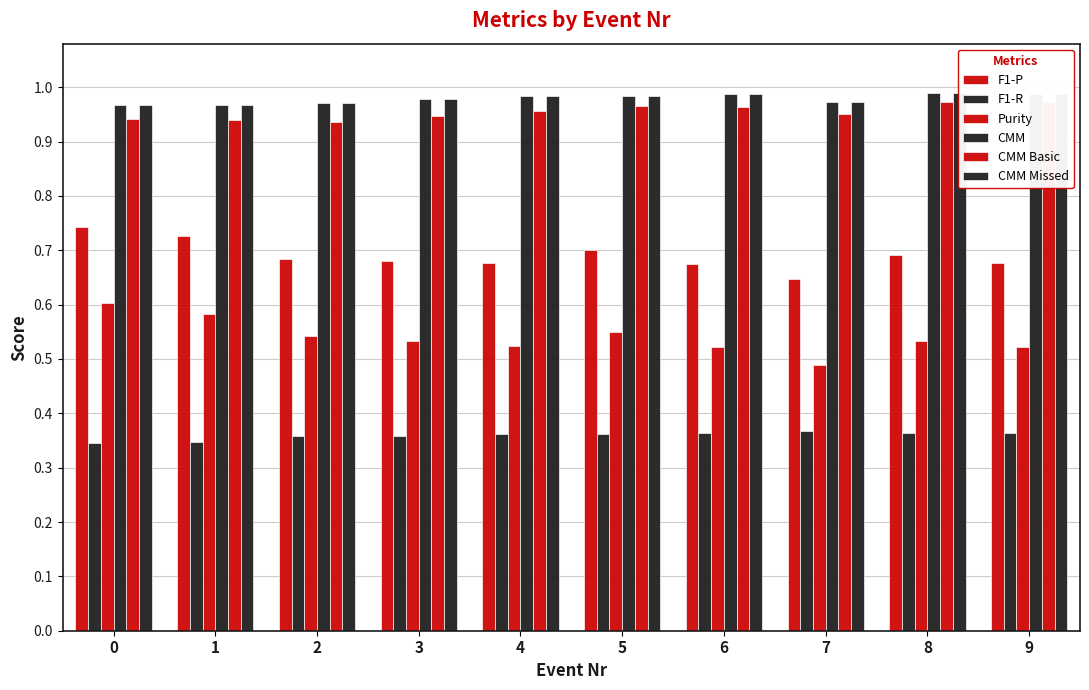

What is the maximum value for F1-P?

0.7